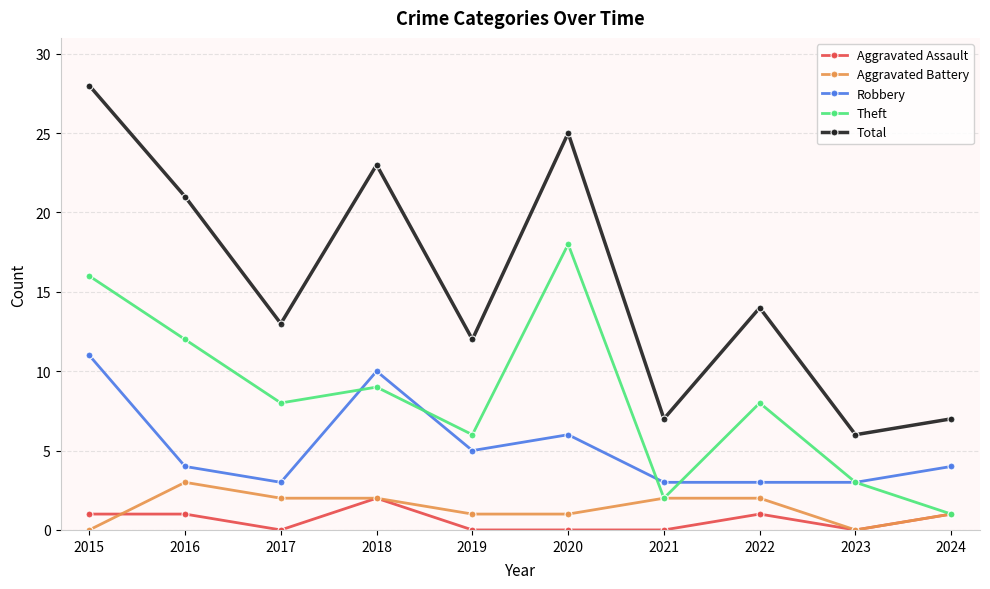

True or false: Total and Robbery intersect in this chart.

False